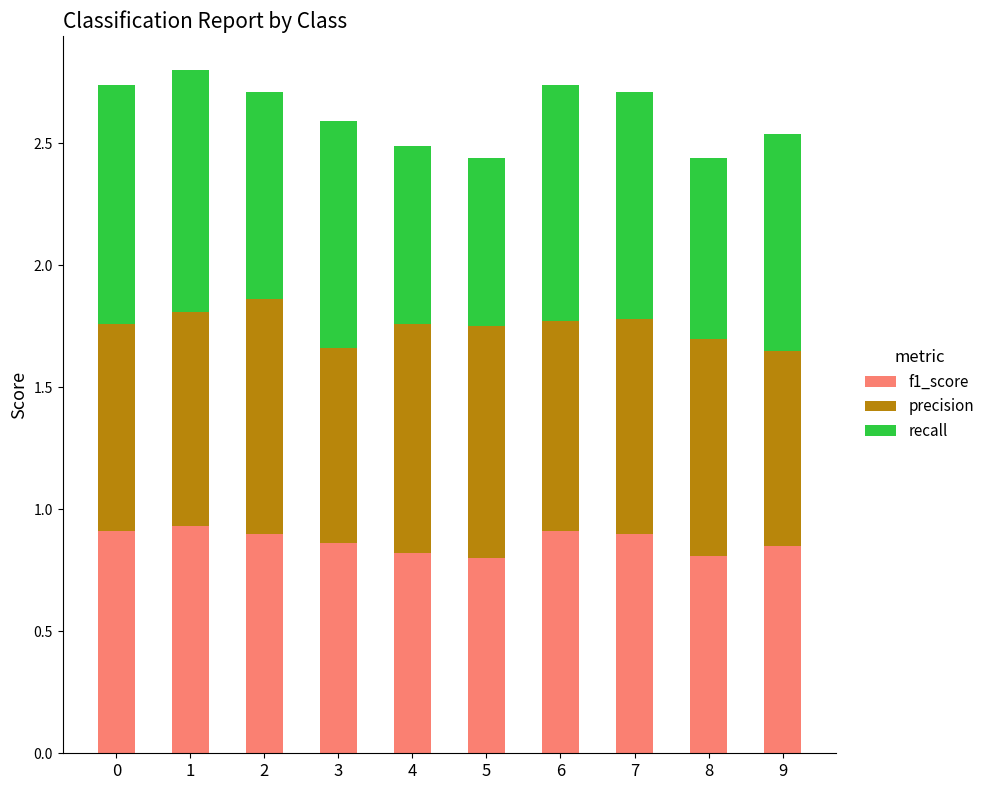

True or false: f1_score has a value of 0.8 at 8.

True